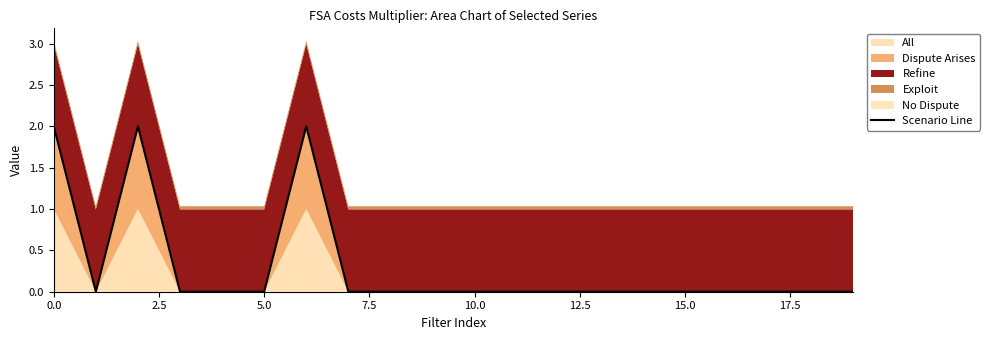

How many values are above zero?

3